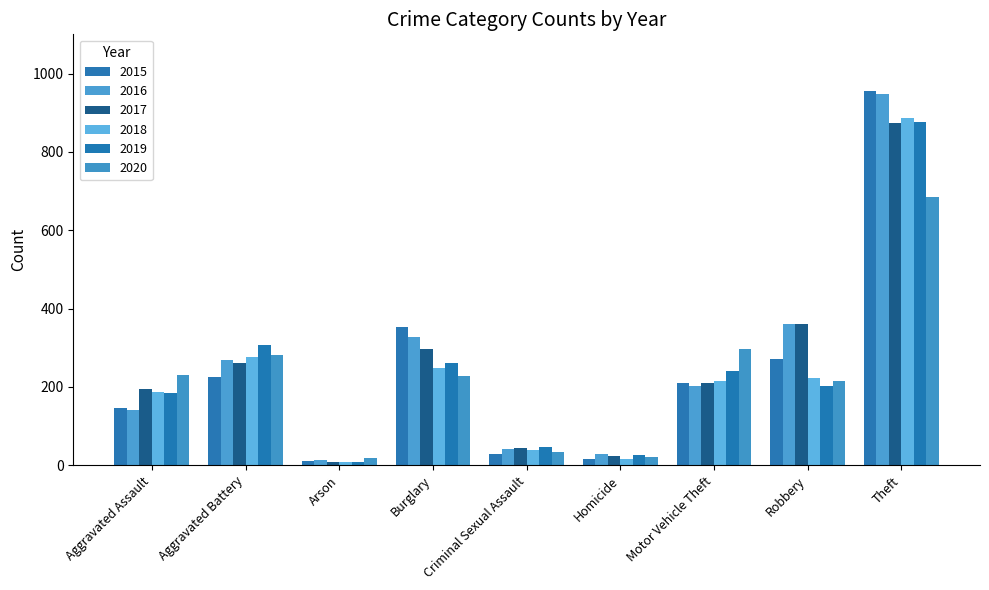

What is the spread (max minus min) of values at Burglary?

123